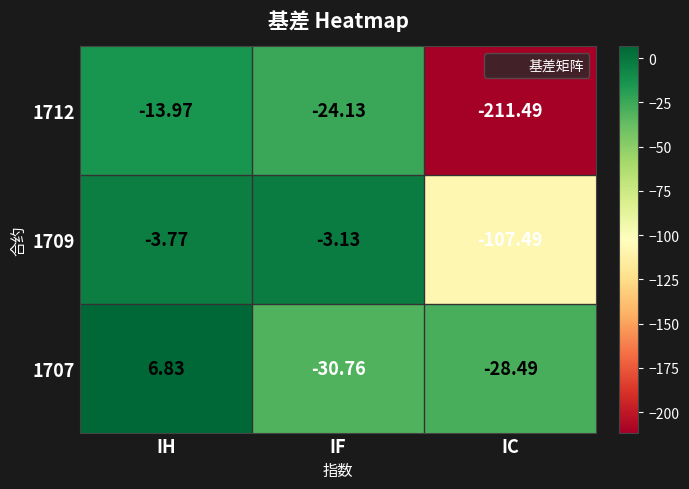

Where does the 1707 series first go above -28?

IH